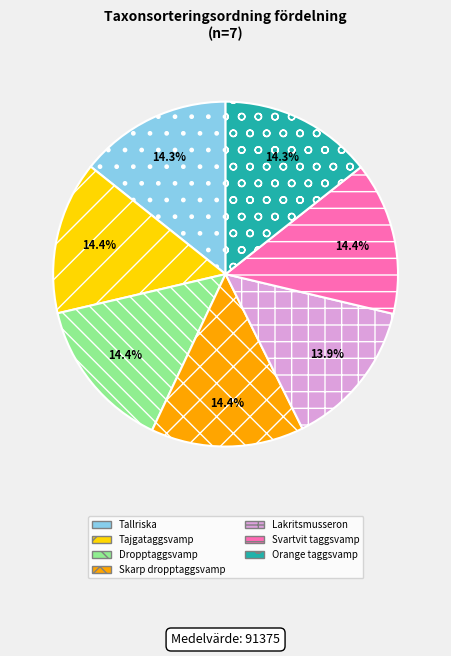

Is there a majority slice in this chart?

No